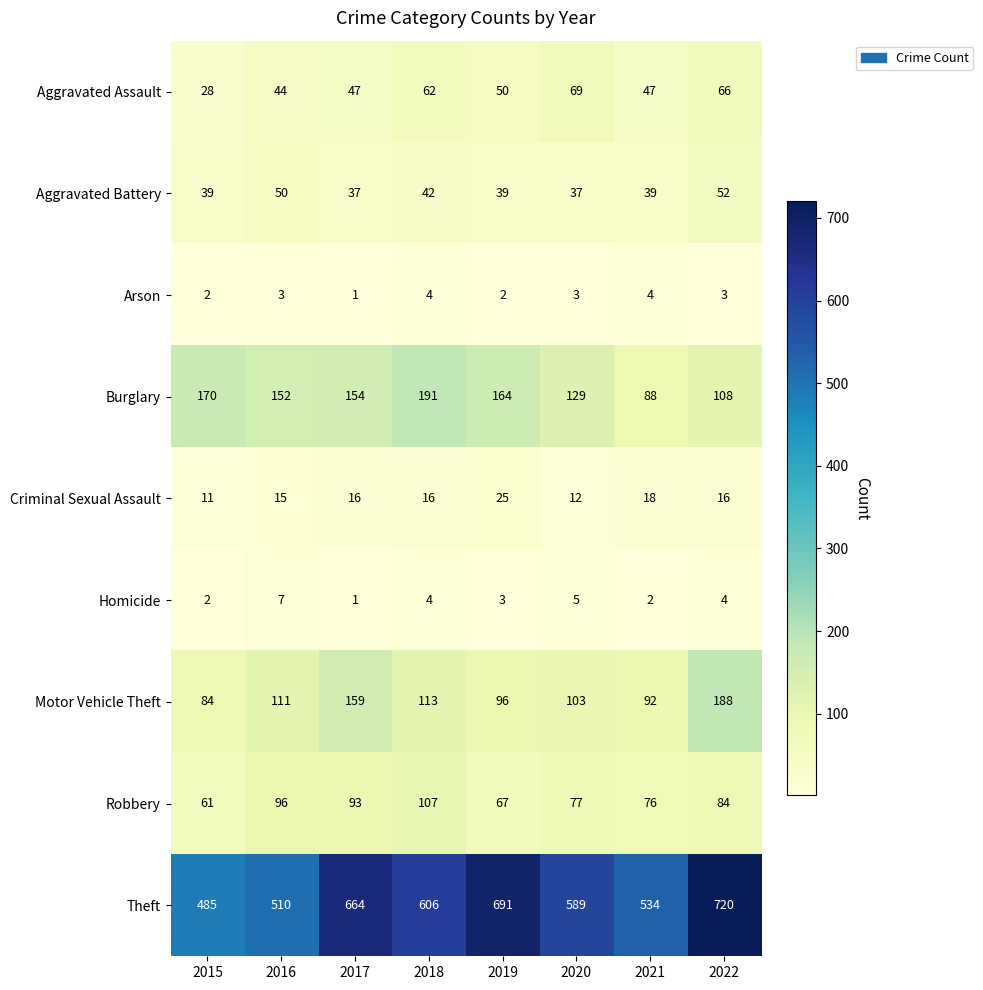

What is the average value of the Arson series?

3